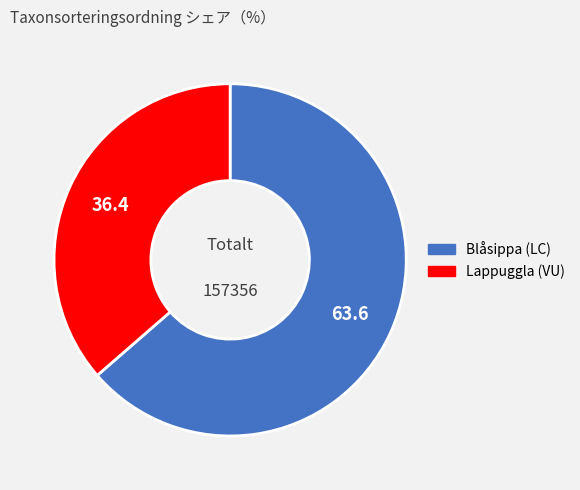

Rank the categories by value from lowest to highest.

Lappuggla (VU), Blåsippa (LC)